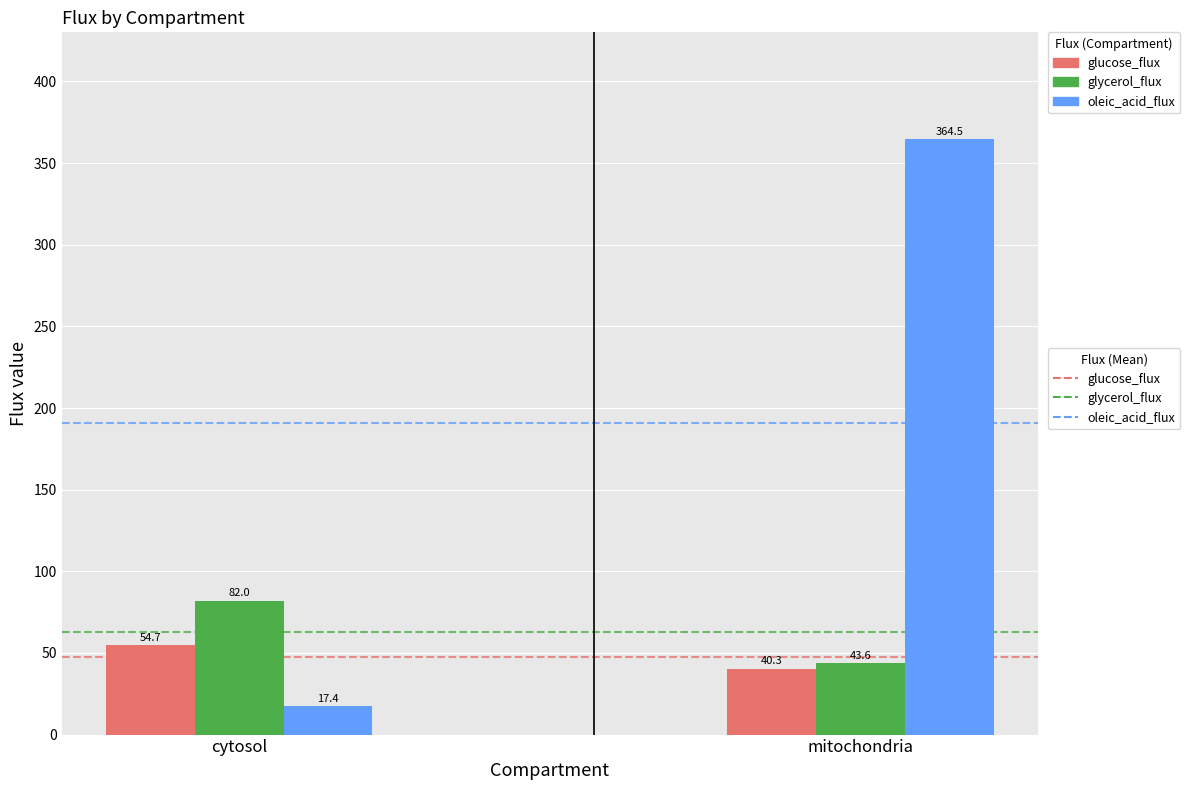

Reading right to left, list all the values displayed in this chart.

glucose_flux: mitochondria=40.3	cytosol=54.7
glycerol_flux: mitochondria=43.6	cytosol=82.0
oleic_acid_flux: mitochondria=364.5	cytosol=17.4